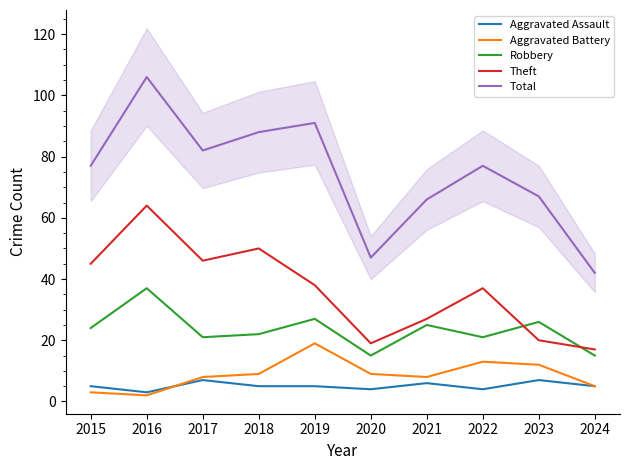

Count the number of data series in this chart.

5